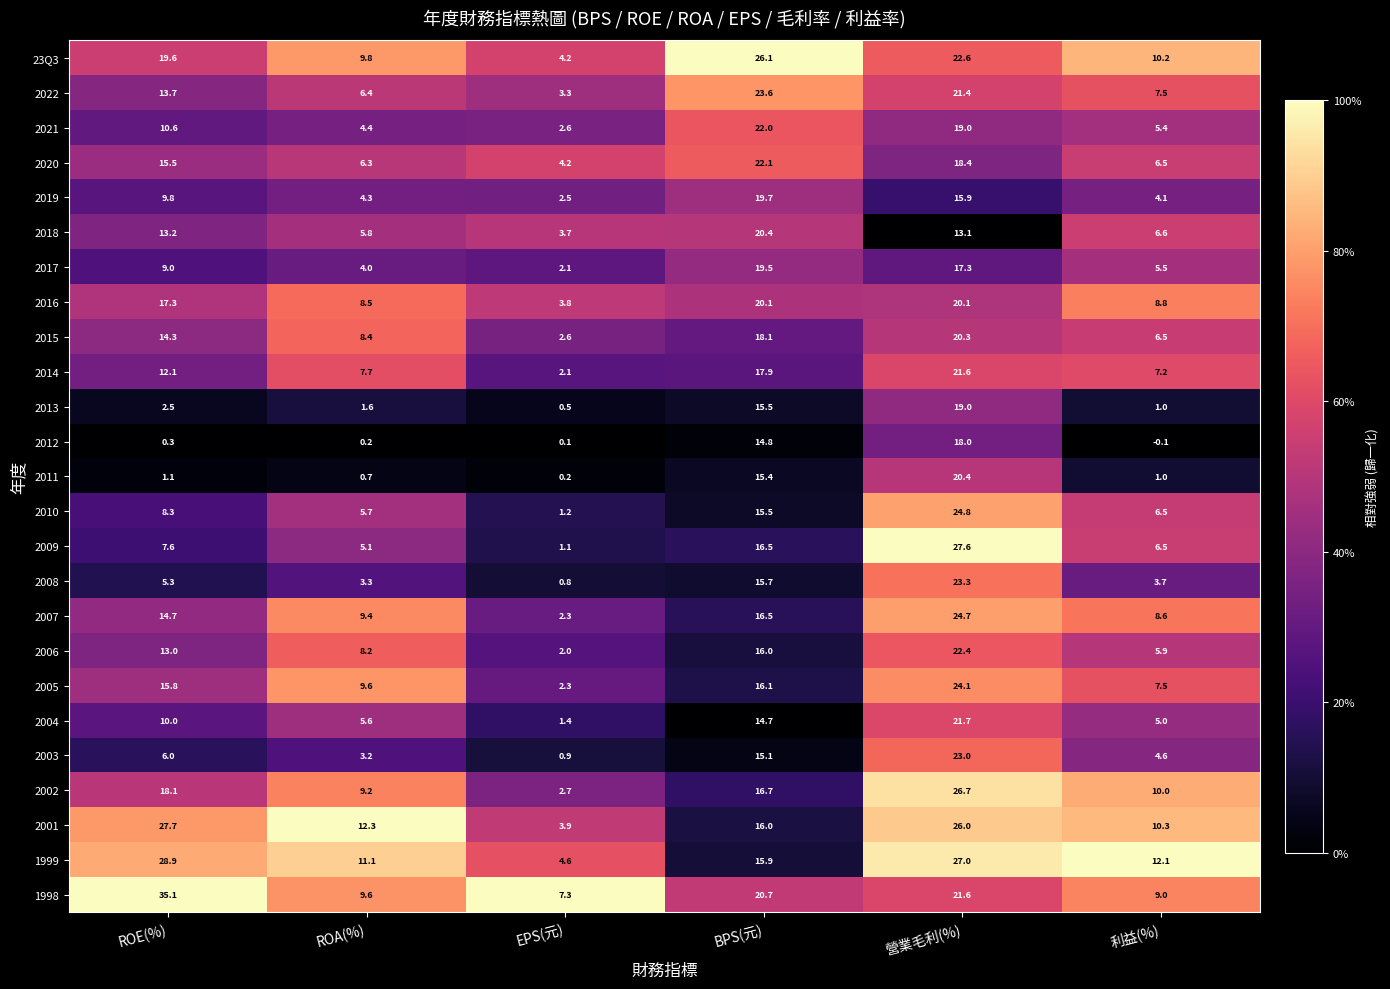

At which label does 2020 reach its minimum?

EPS(元)